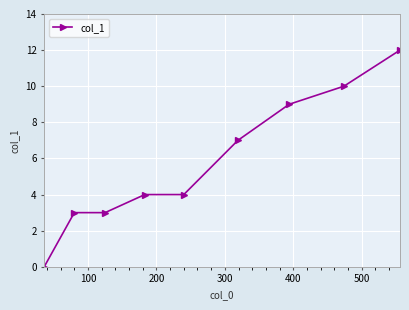

What is the value of the 6th point from the left?

7